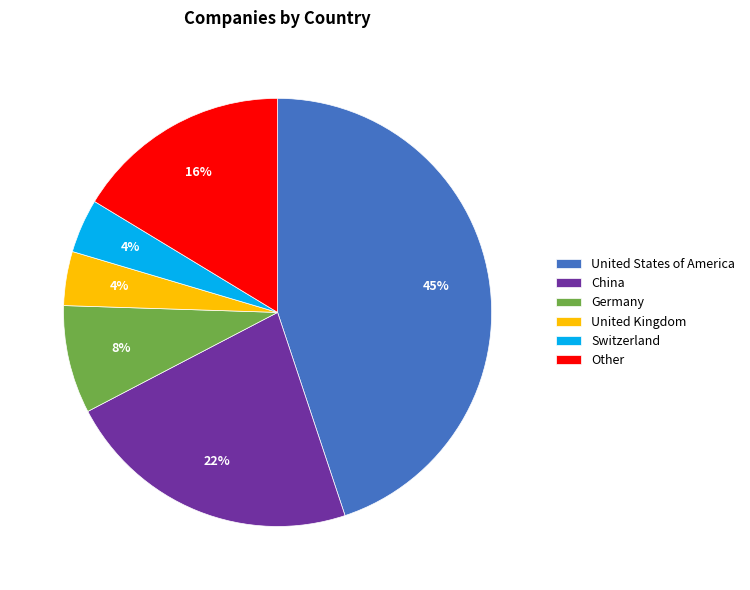

What percentage is the Other slice, to the nearest percent?

16%